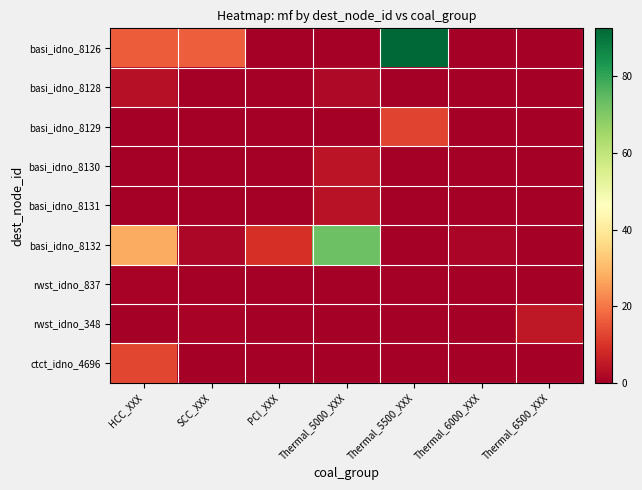

Which series has the largest total across all categories?

basi_idno_8126